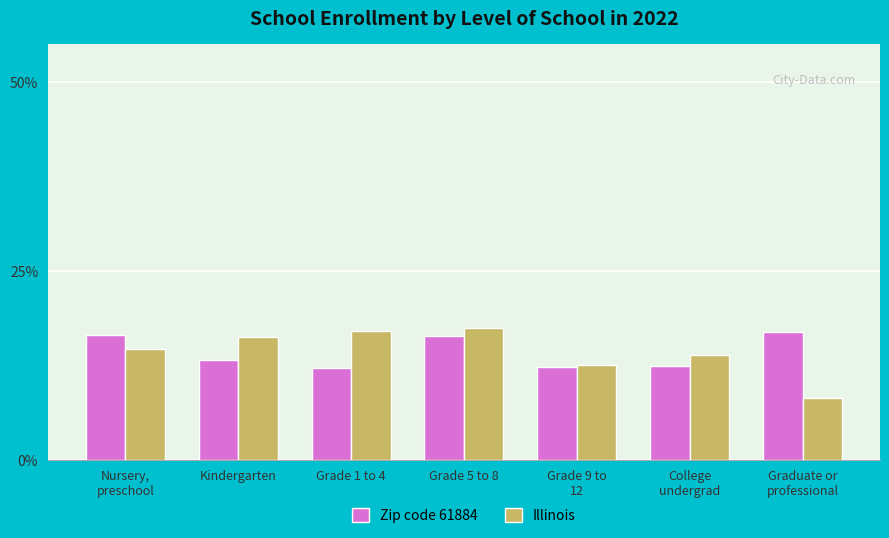

Is it true that Illinois equals 17.5 at Grade 5 to 8?

True